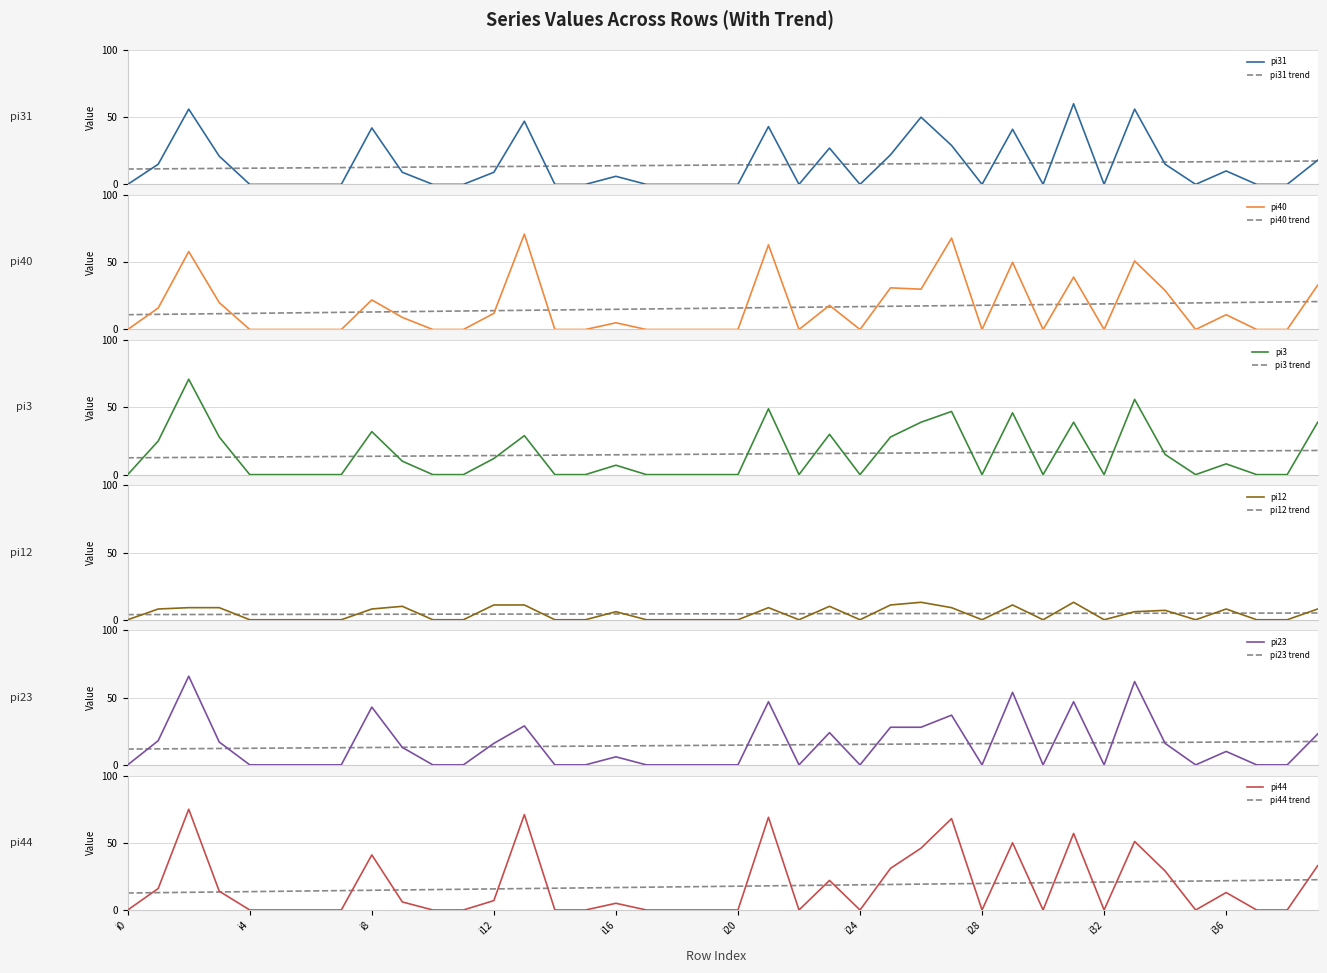

True or false: pi31 and pi23 intersect in this chart.

True